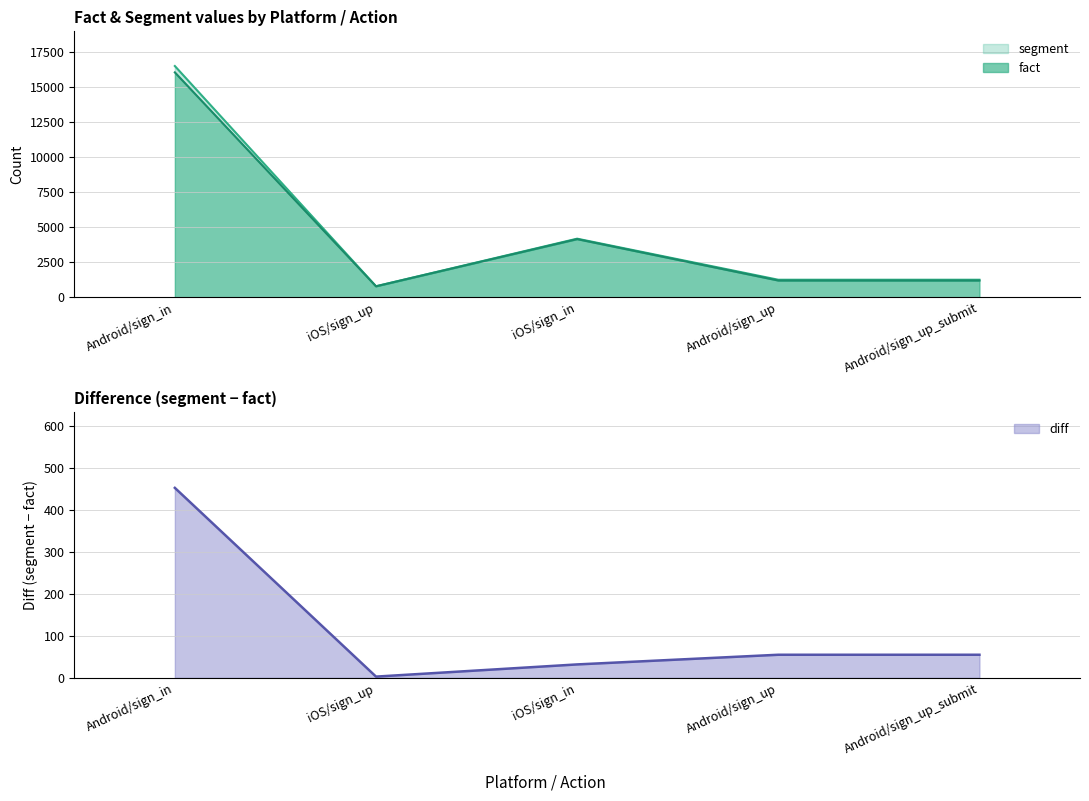

Which series changed the most between Android/sign_in and Android/sign_up_submit?

segment